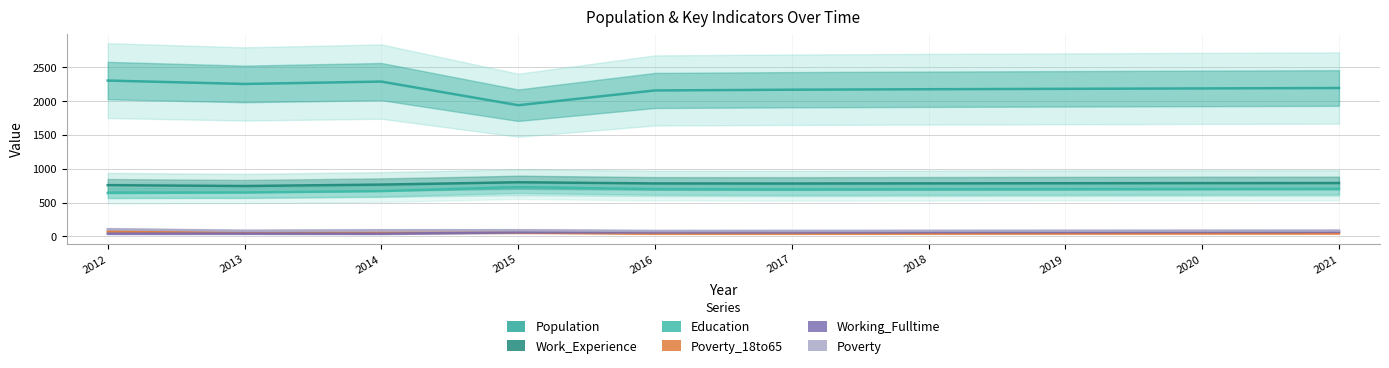

What is the difference between the maximum and minimum values in the Poverty_18to65 series?

29